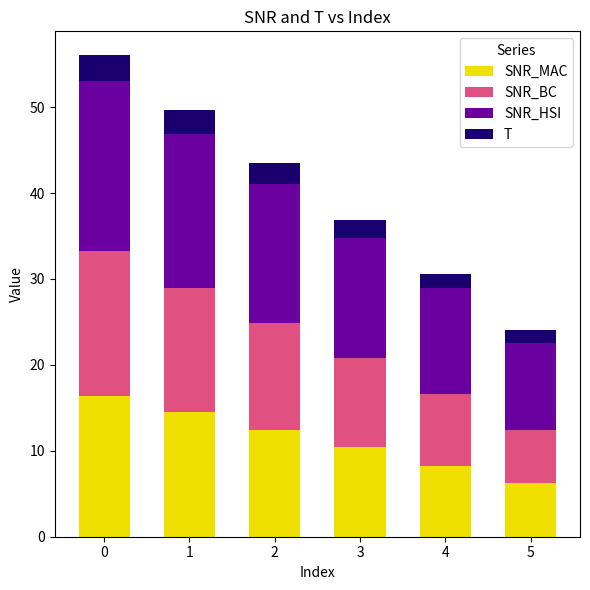

What is the total value across all series at 4?

30.6